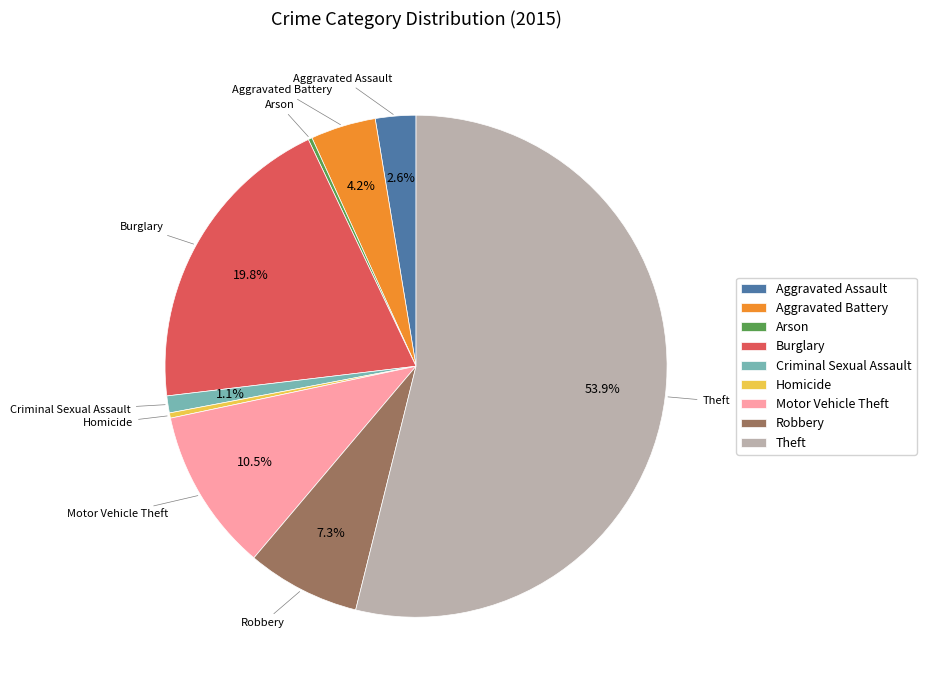

Is it true that Robbery is 7% of the pie?

True